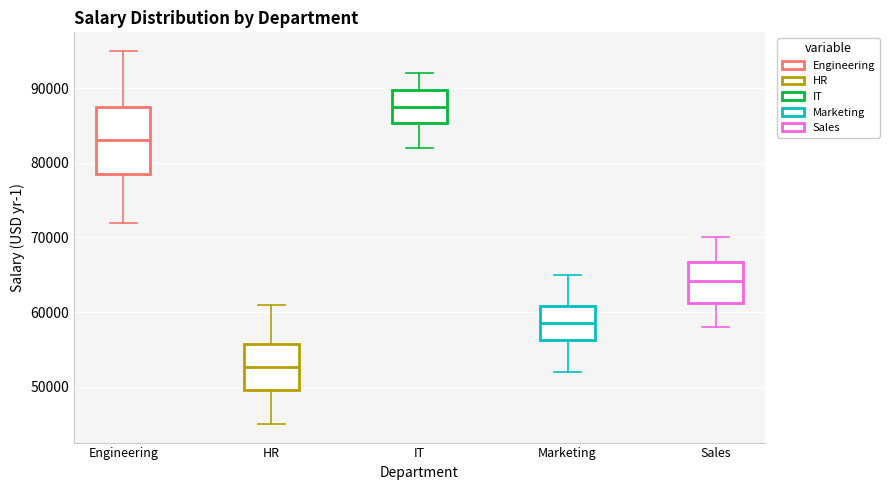

Where does the lower whisker of the box for IT end on the y-axis? The values are not printed on the chart, so give them approximately, as read against the axis.

82000